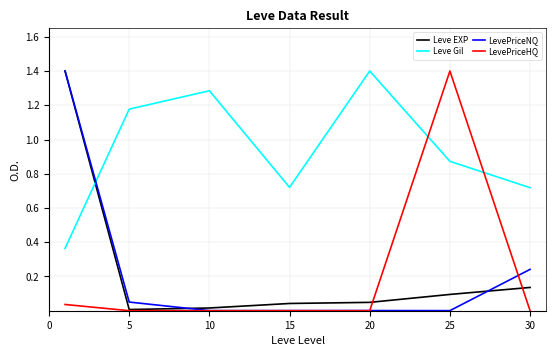

What is the highest value of the LevePriceHQ series?

1.4